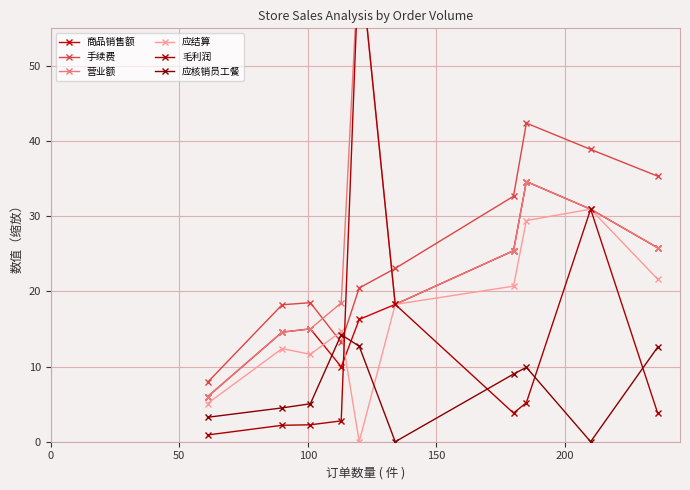

Rank the series by their maximum value, from lowest to highest.

应核销员工餐, 应结算, 商品销售额, 手续费, 营业额, 毛利润